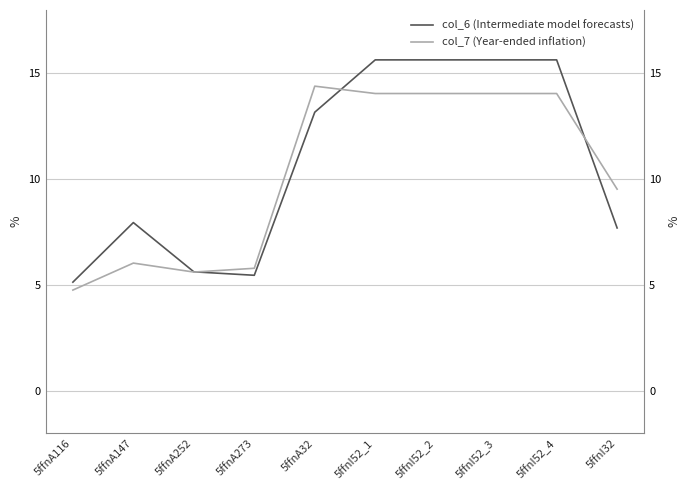

Where is col_7 (Year-ended inflation) nearest to the value 9?

5ffnI32